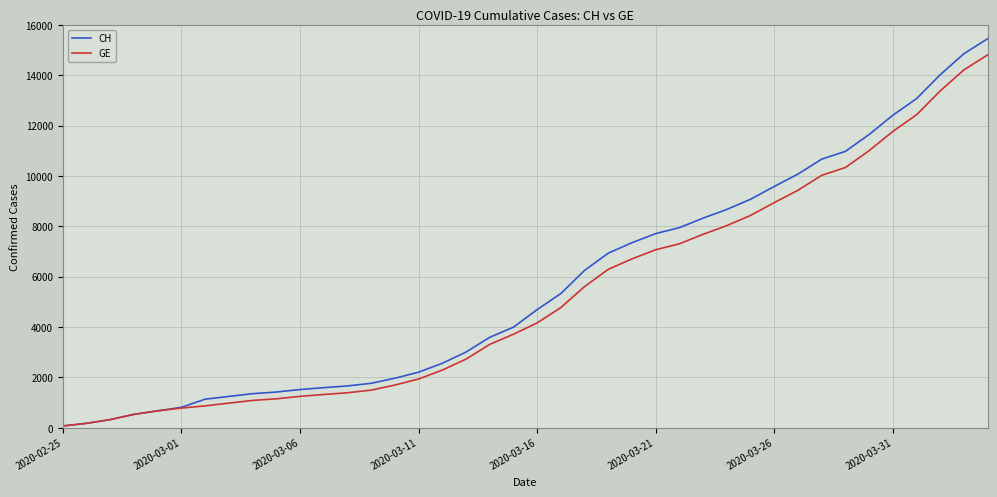

What is the maximum value shown in the chart?

15450